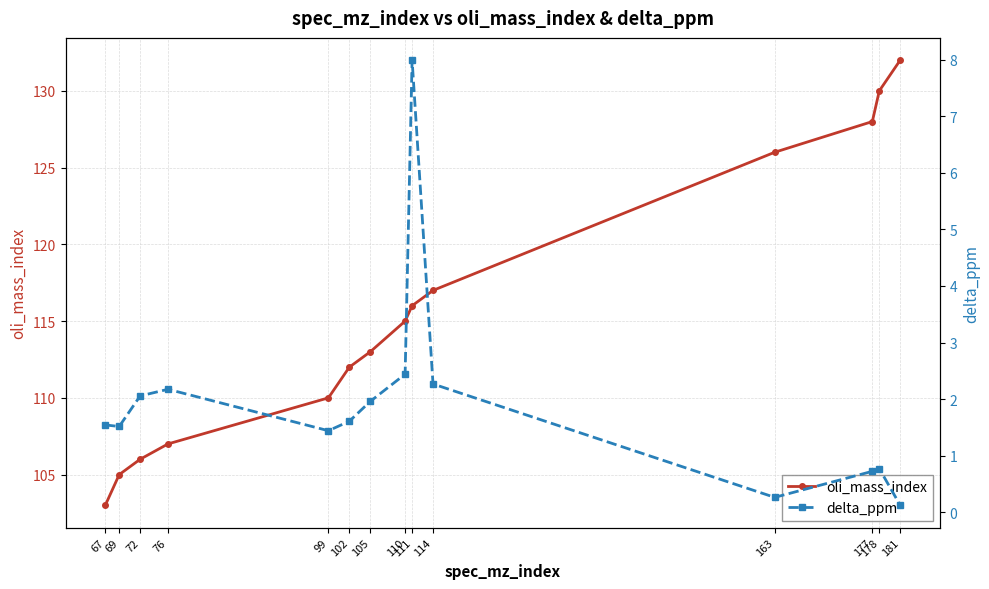

True or false: oli_mass_index and delta_ppm intersect in this chart.

False